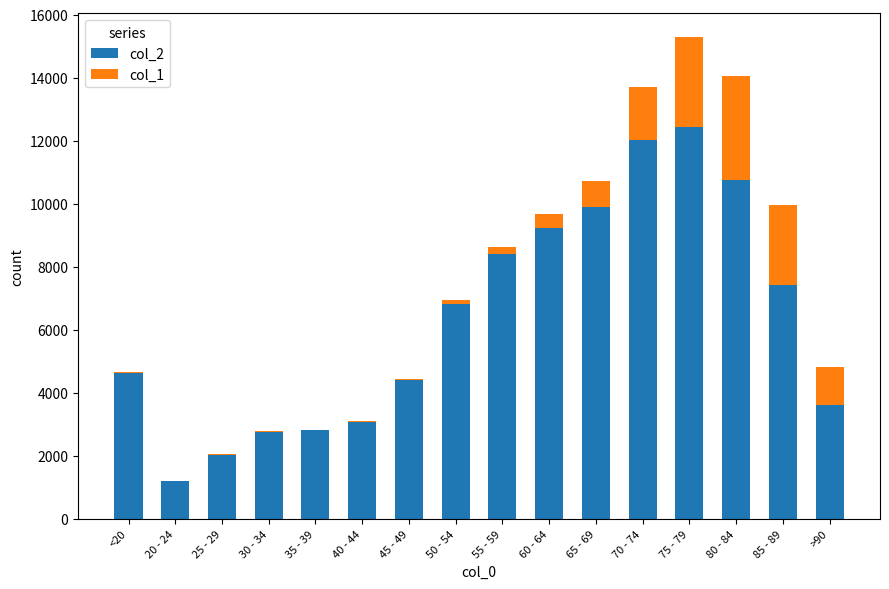

What are all the series names shown in the legend?

col_2, col_1